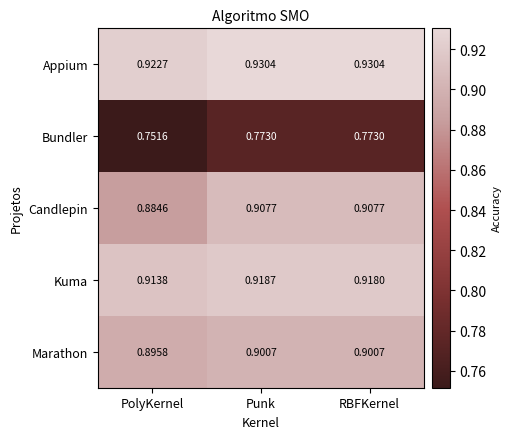

At which category is the sum across all series the highest?

Punk